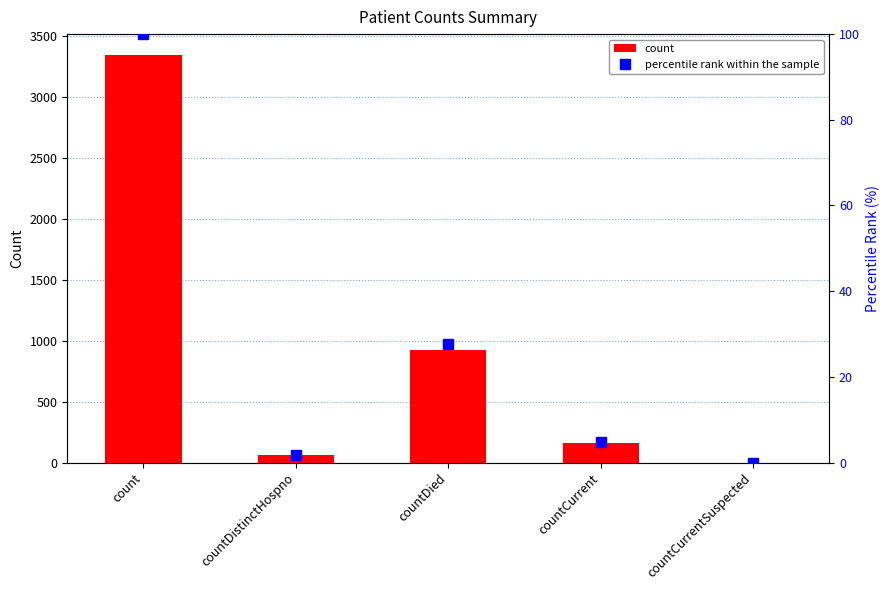

Reading left to right, what are all the values shown in this chart?

count: 3352.0	58.0	924.0	164.0	0.0
percentile rank within the sample: 100.0	1.7	27.6	4.9	0.0